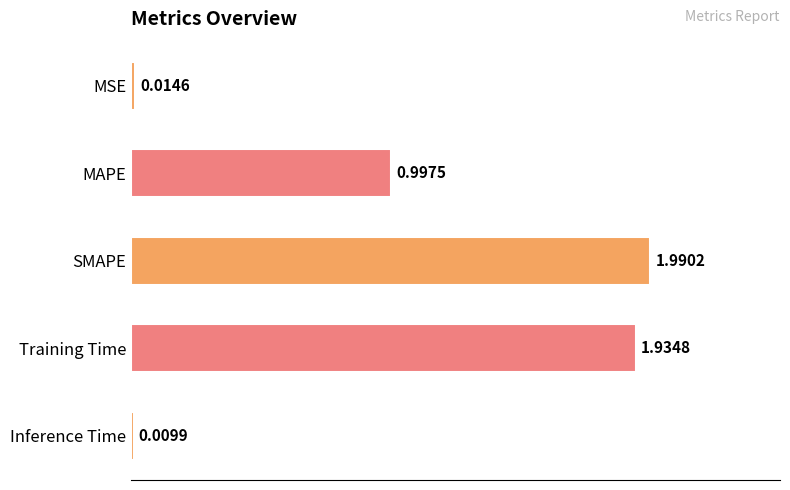

Rank the categories by value from lowest to highest.

Inference Time, MSE, MAPE, Training Time, SMAPE